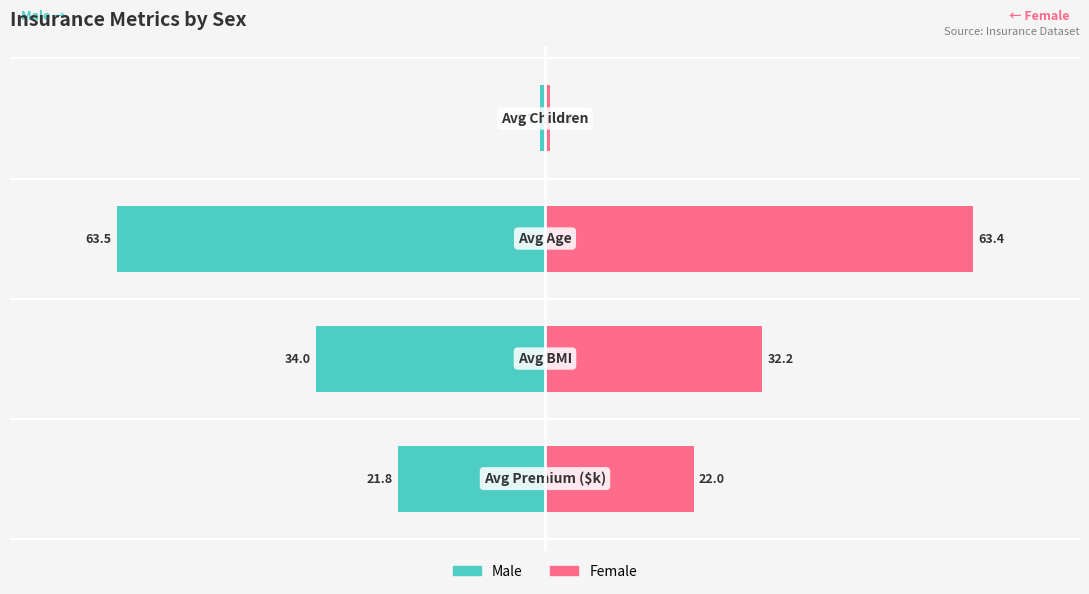

What is the sum of the Male values at 2 and 1?

-61.4